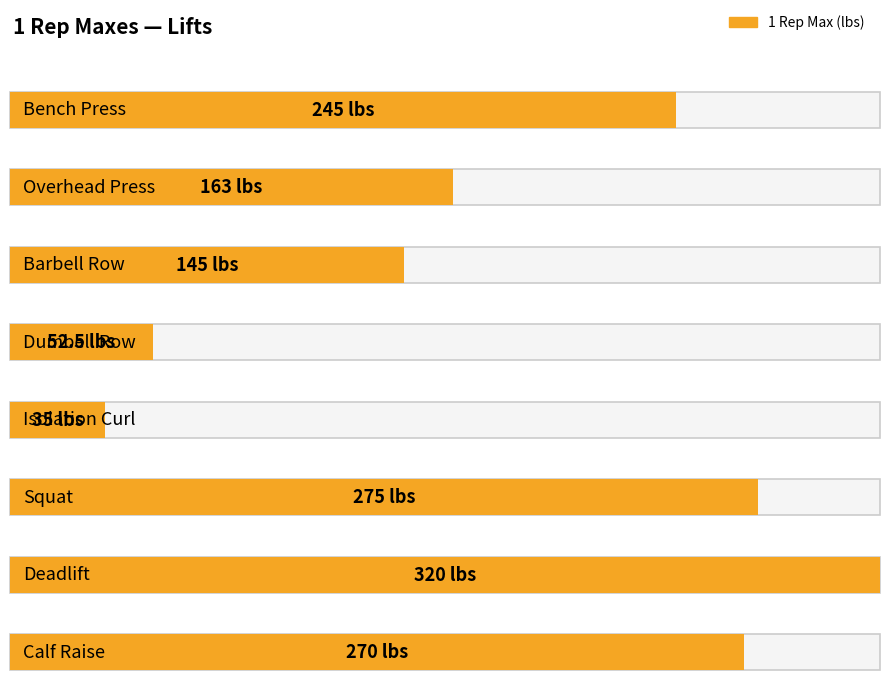

List the labels in order of value, largest first.

Deadlift, Squat, Calf Raise, Bench Press, Overhead Press, Barbell Row, Dumbell Row, Isolation Curl